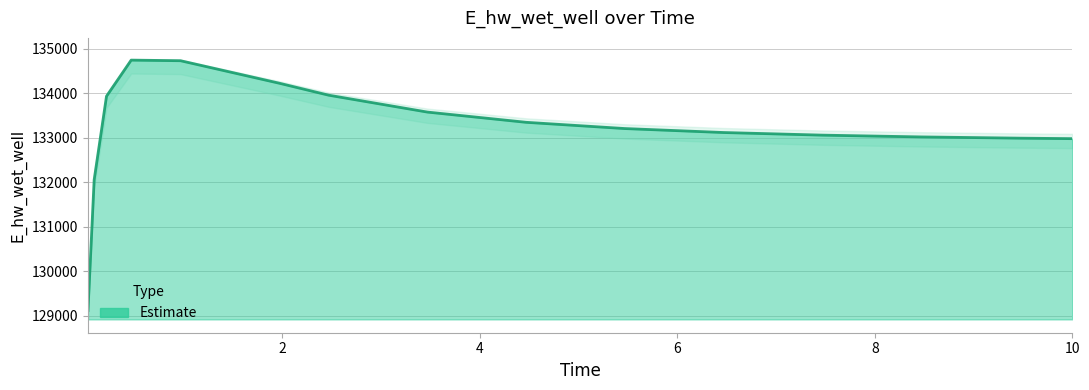

What is the sum of all values?

1998087.7